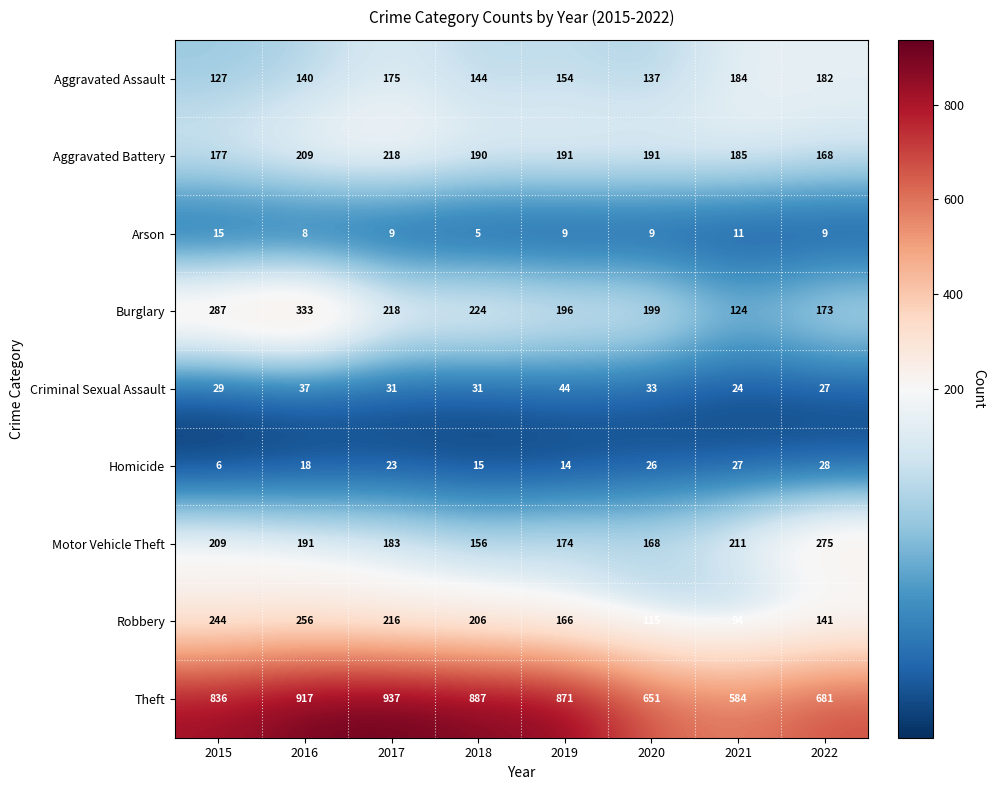

Which category has the highest value across all series?

2017